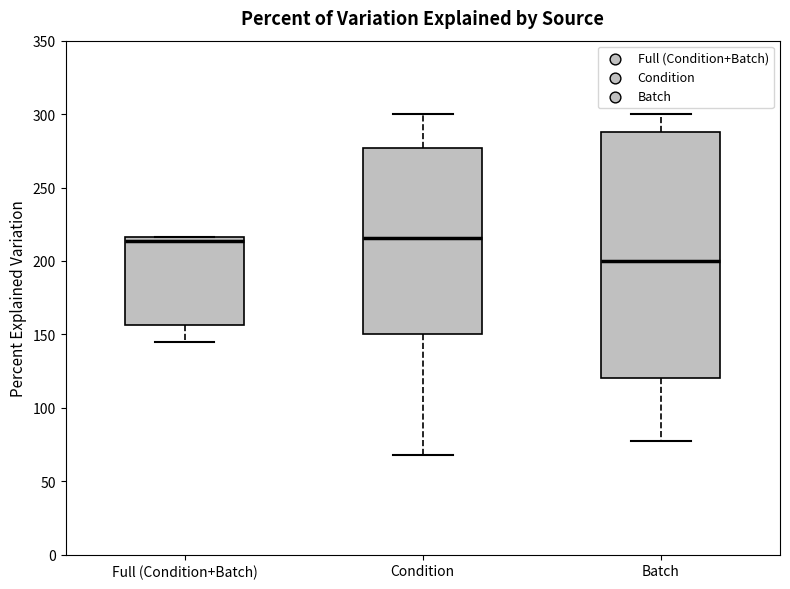

Which box is the tallest, from its lower edge to its upper edge?

Batch